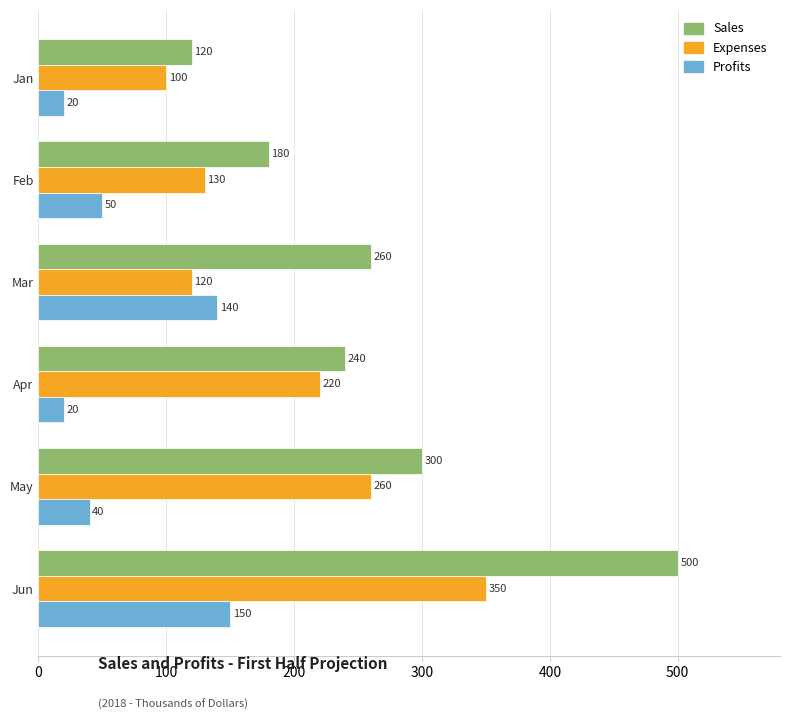

What is the difference between the highest and lowest values at Jan?

100